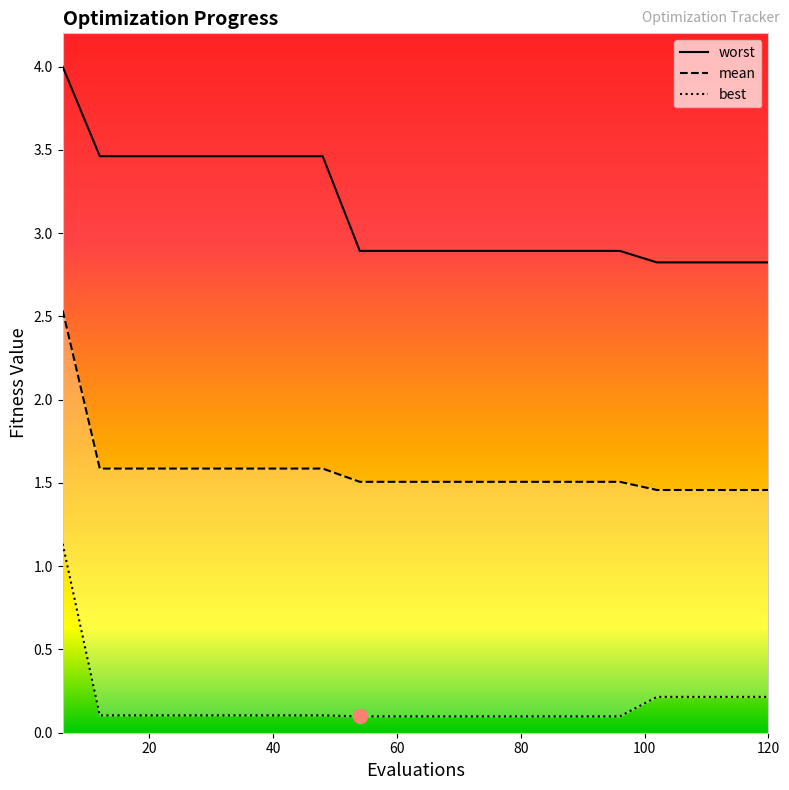

At which category does the chart reach its peak across all series?

6